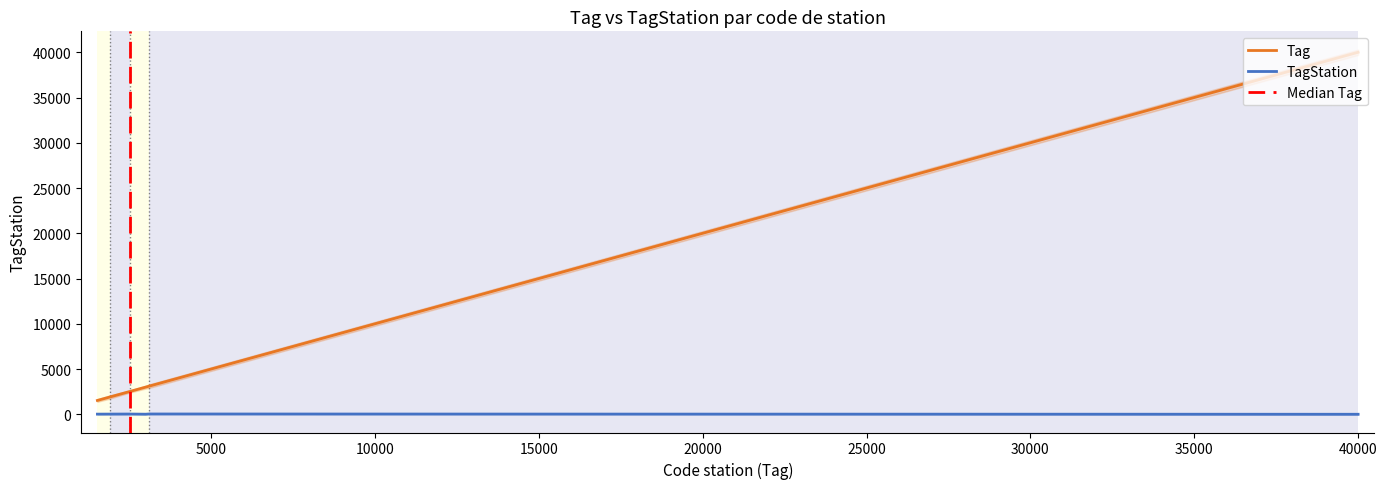

True or false: TagStation and Tag intersect in this chart.

False